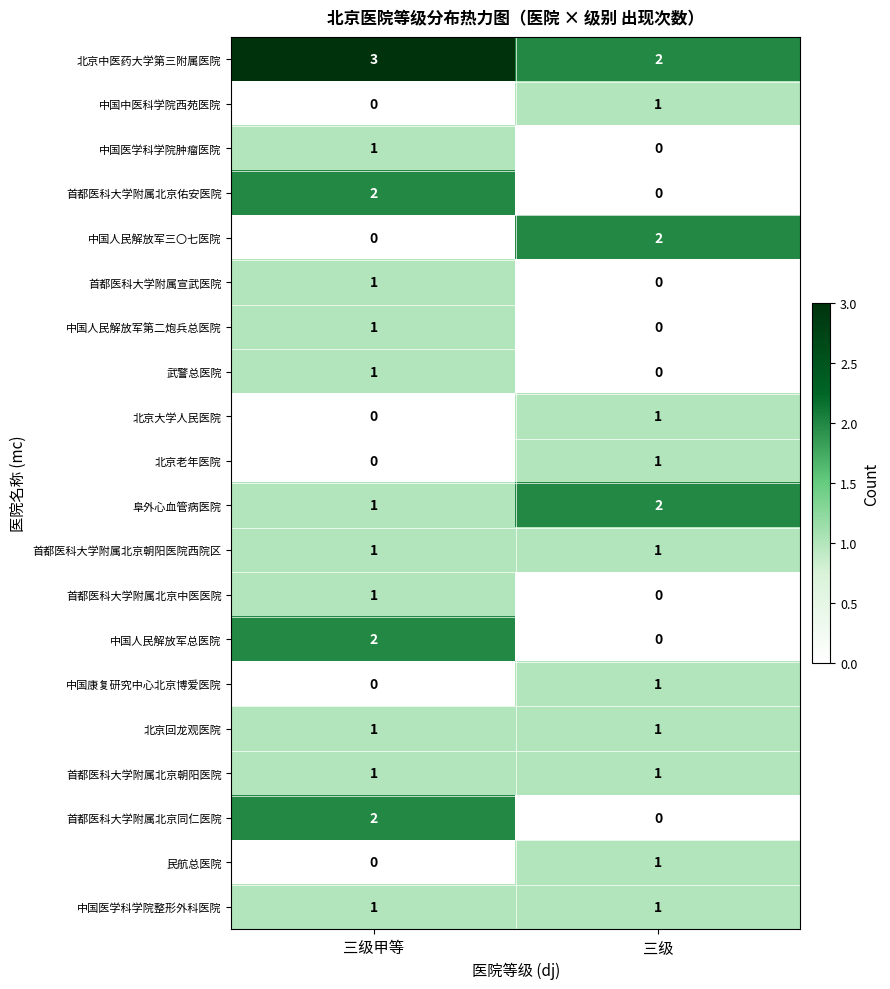

Is it true that 中国中医科学院西苑医院 equals 1 at 三级?

True